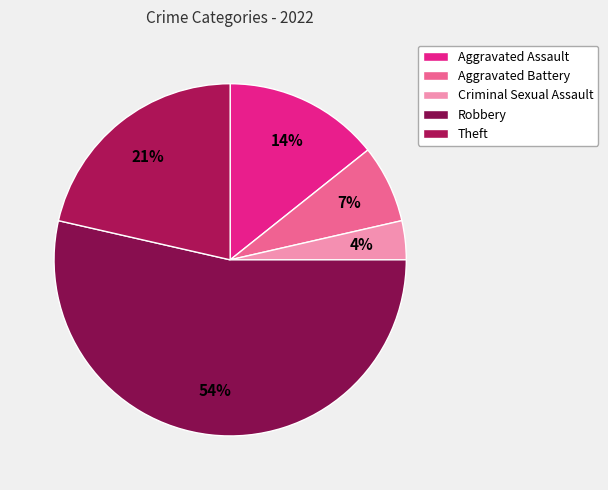

Between Aggravated Assault and Robbery, which is larger?

Robbery